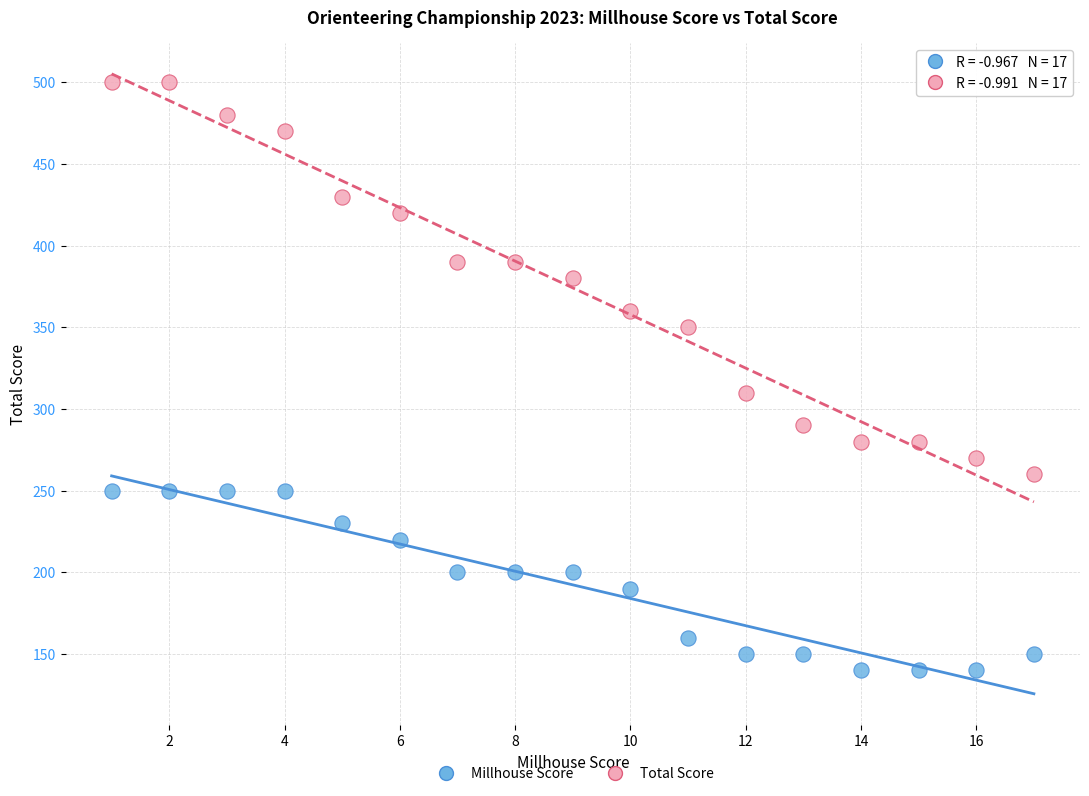

Which series has the largest Y range (max minus min)?

Total Score